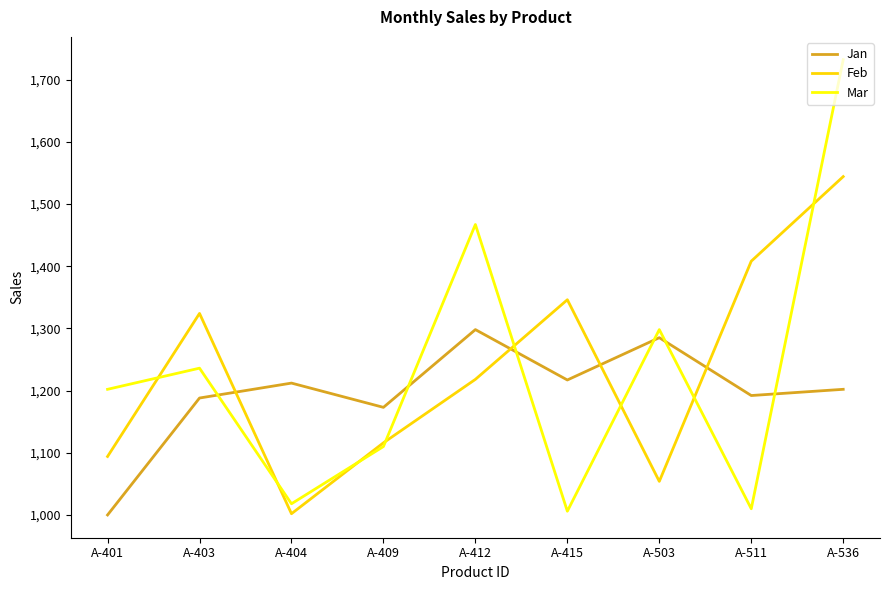

Between A-415 and A-536, which series saw the biggest shift?

Mar